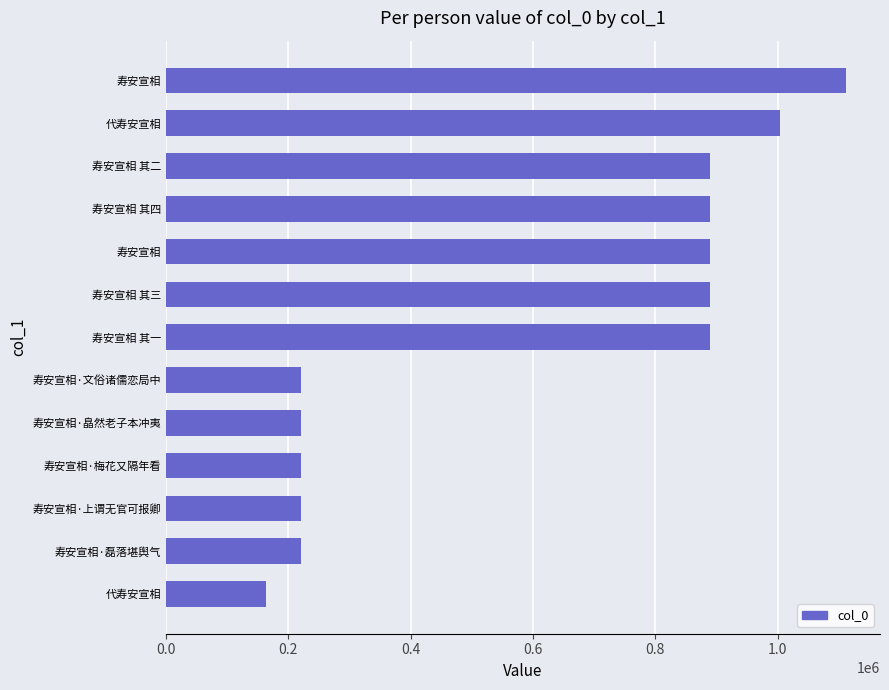

Does the chart contain any negative values?

No